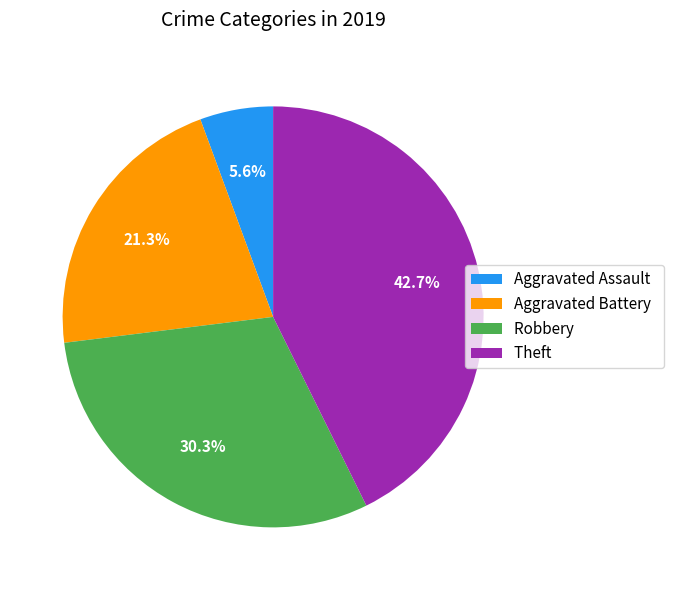

Which has a higher value, Aggravated Assault or Aggravated Battery?

Aggravated Battery